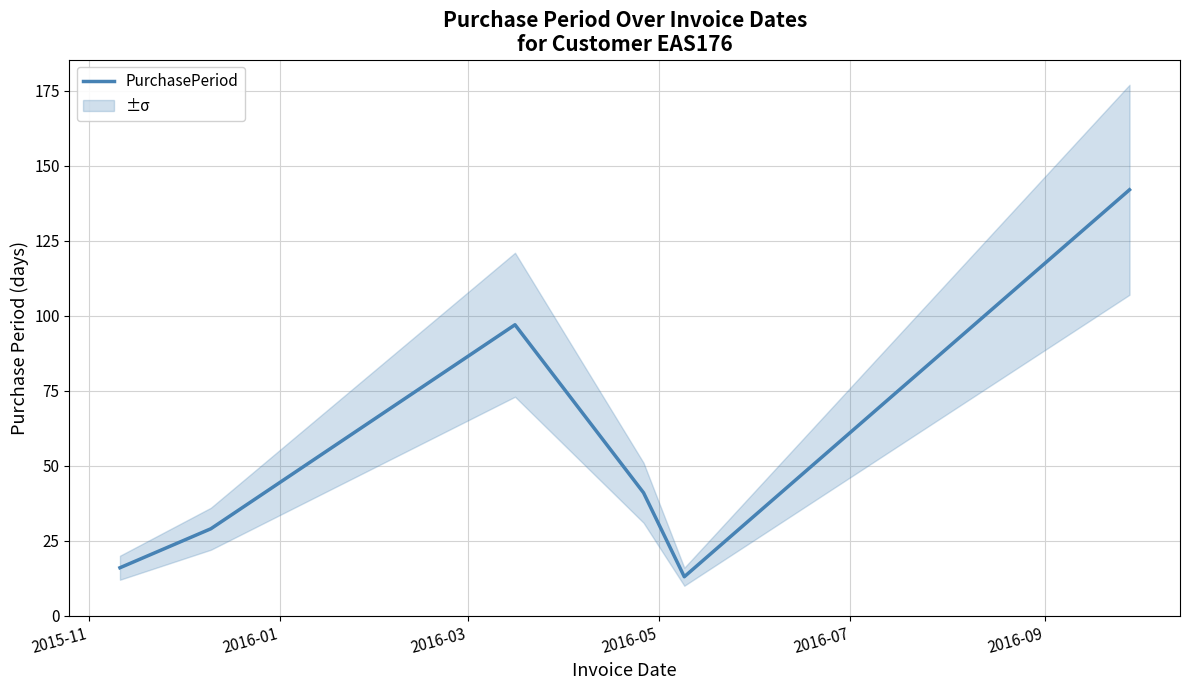

What is the highest value of the PurchasePeriod series?

142